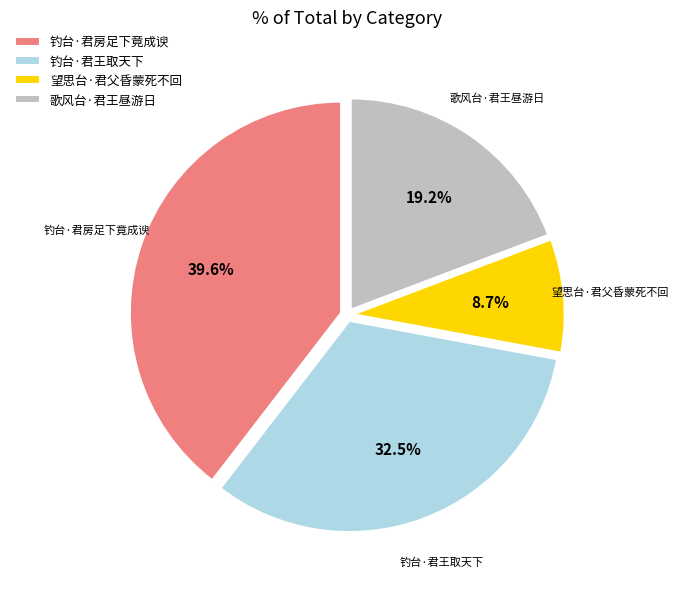

Which slice is the largest?

钓台·君房足下竟成谀